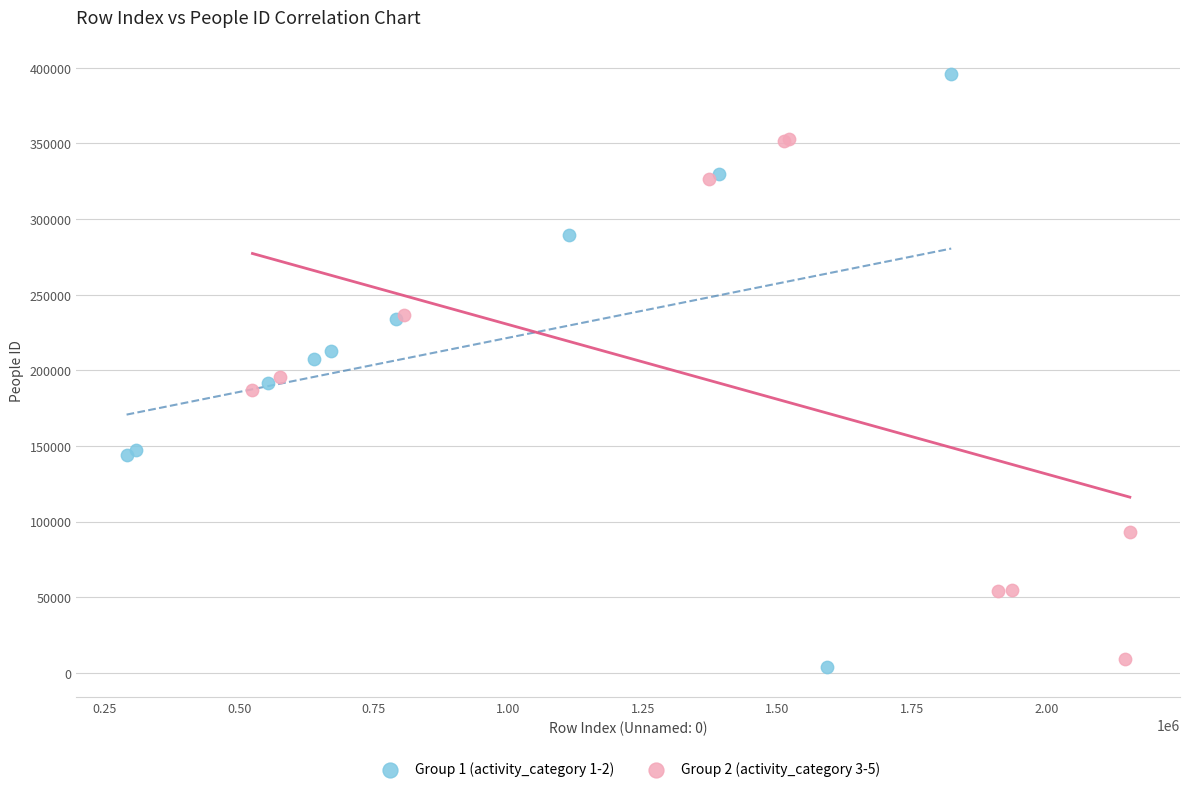

Which series has the largest Y range (max minus min)?

Group 1 (activity_category 1-2)